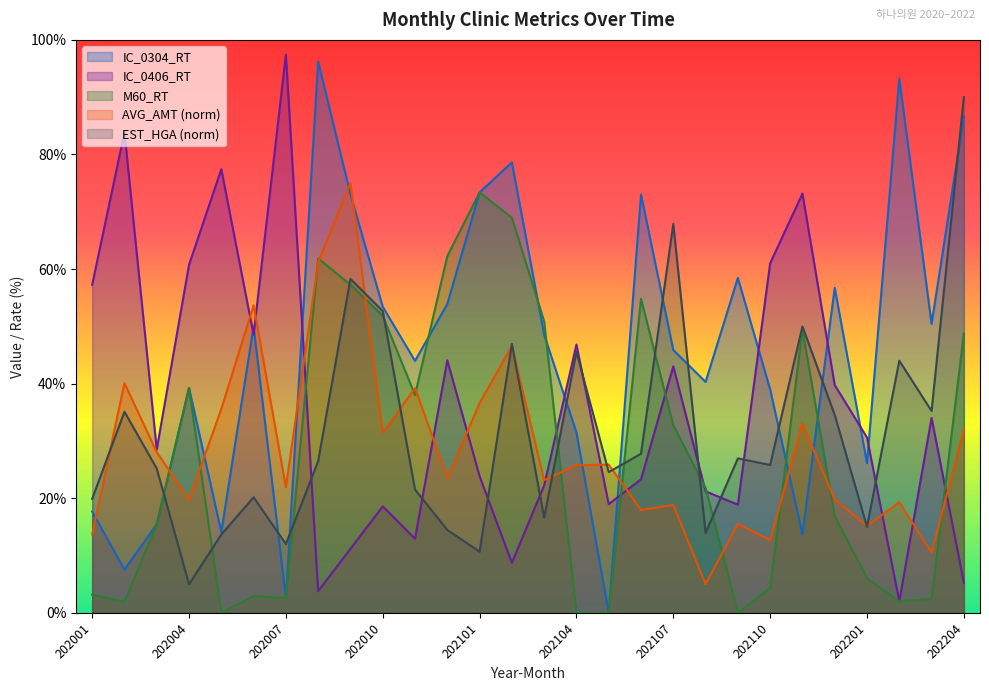

Which series has the largest range (max minus min)?

IC_0304_RT